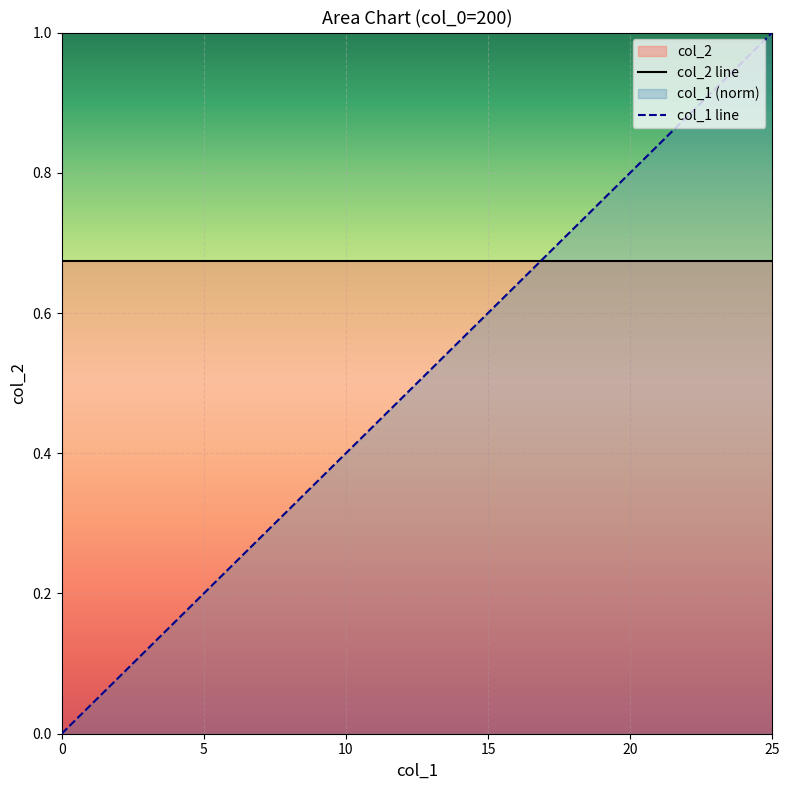

The value at 20 is 0.8. True or false?

True